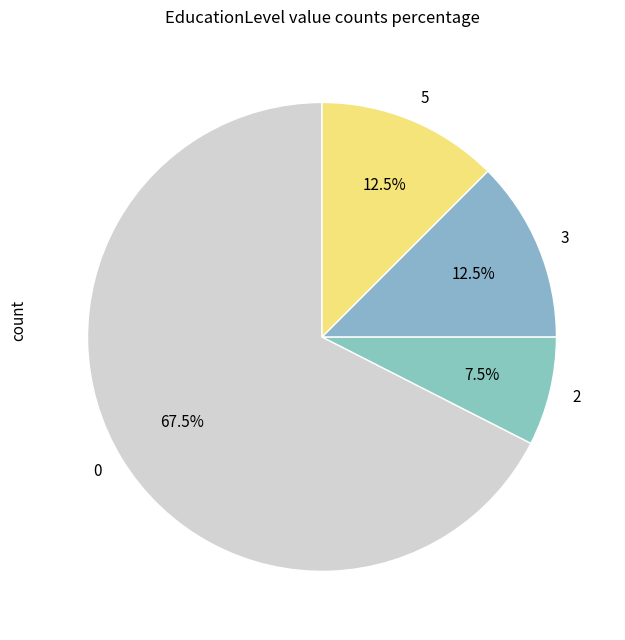

Is the sum of 0 and 3 greater than half?

Yes